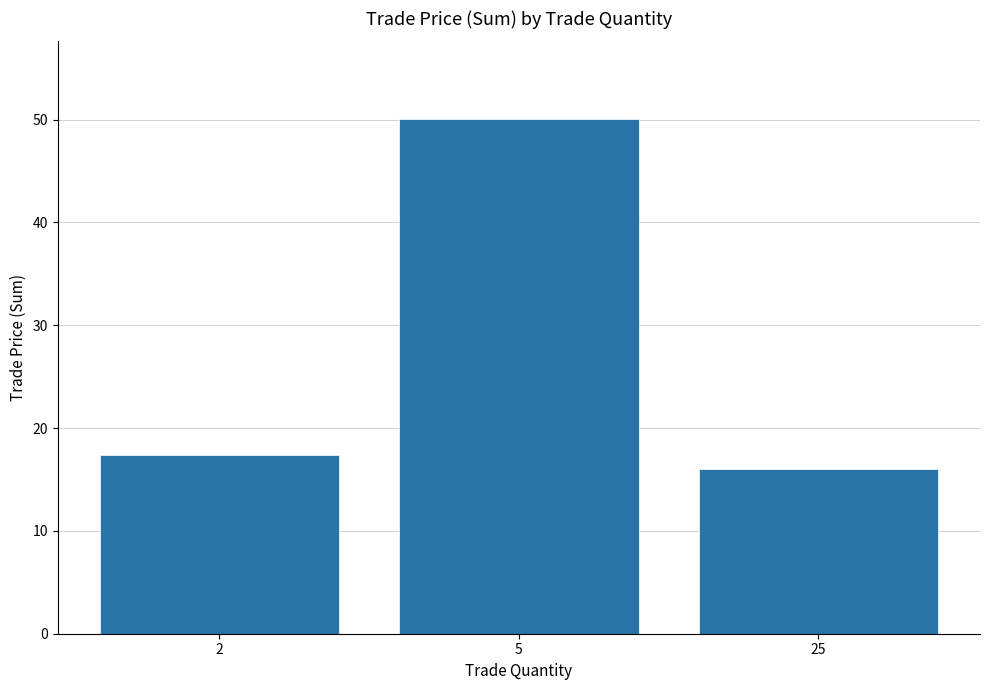

What is the change in value from 2 to 5?

+32.7